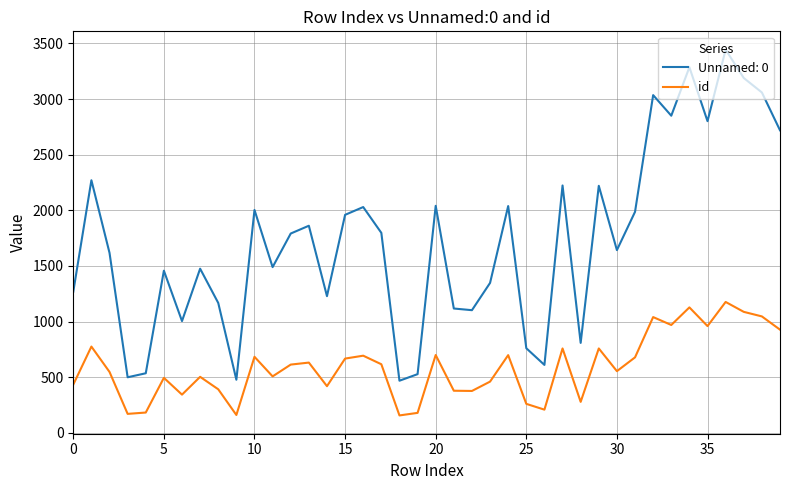

What is the difference between the maximum and minimum values in the Unnamed: 0 series?

2976